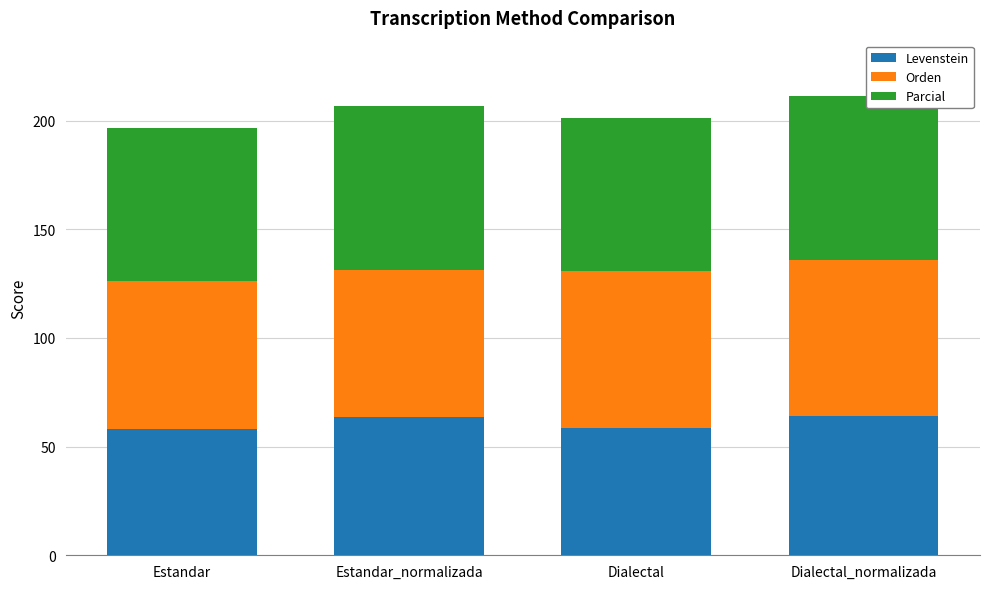

The value of Levenstein at Estandar is 17.3. True or false?

False